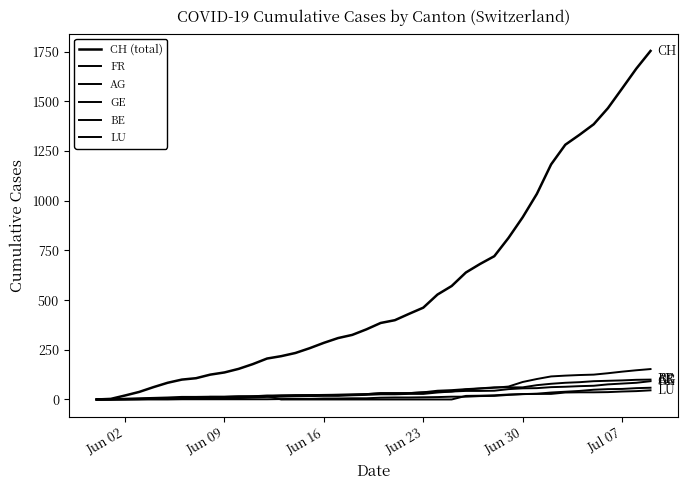

True or false: LU and BE intersect in this chart.

True